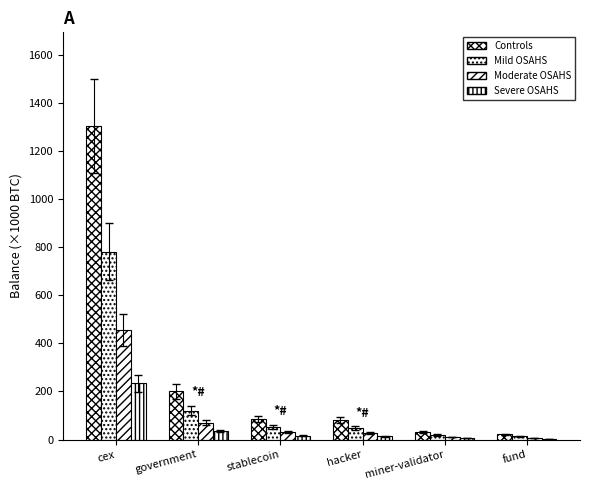

How many data points does each series have?

6